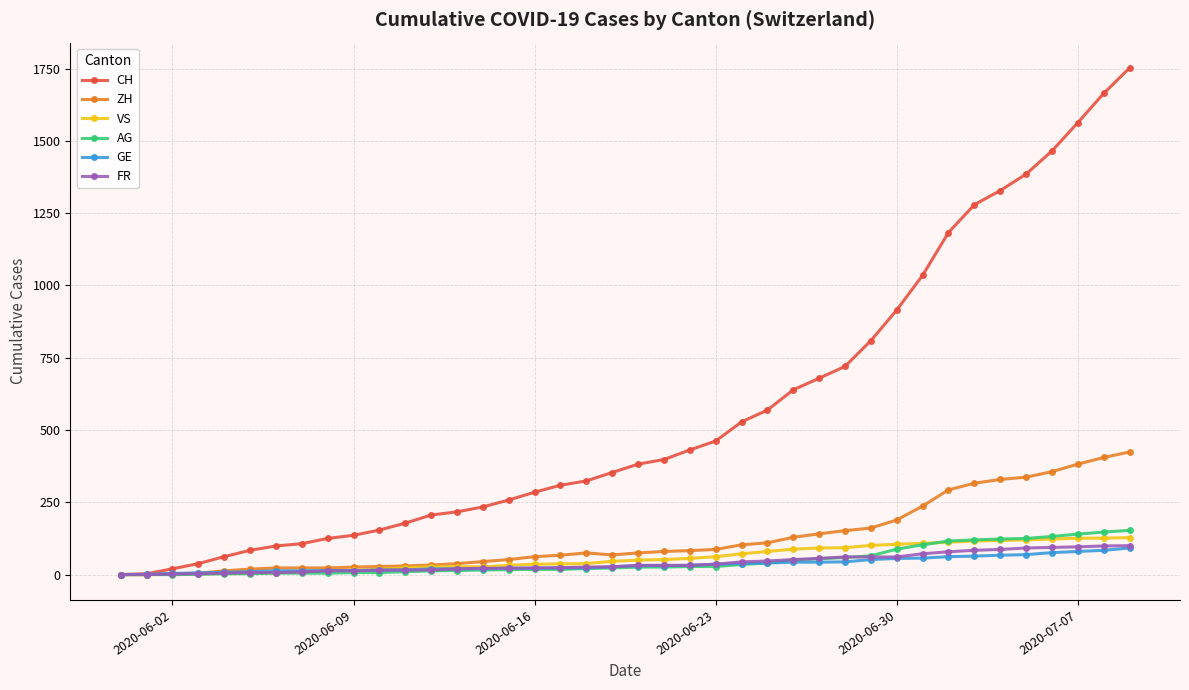

How many values in the CH series are below 382?

20